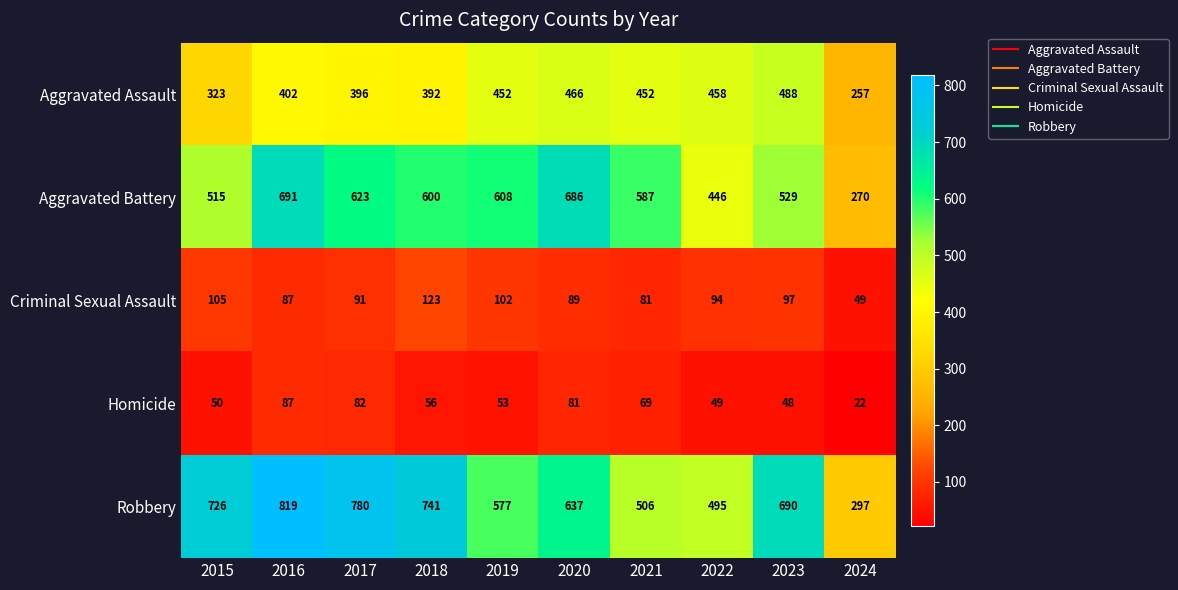

What is the average value of the Homicide series?

60